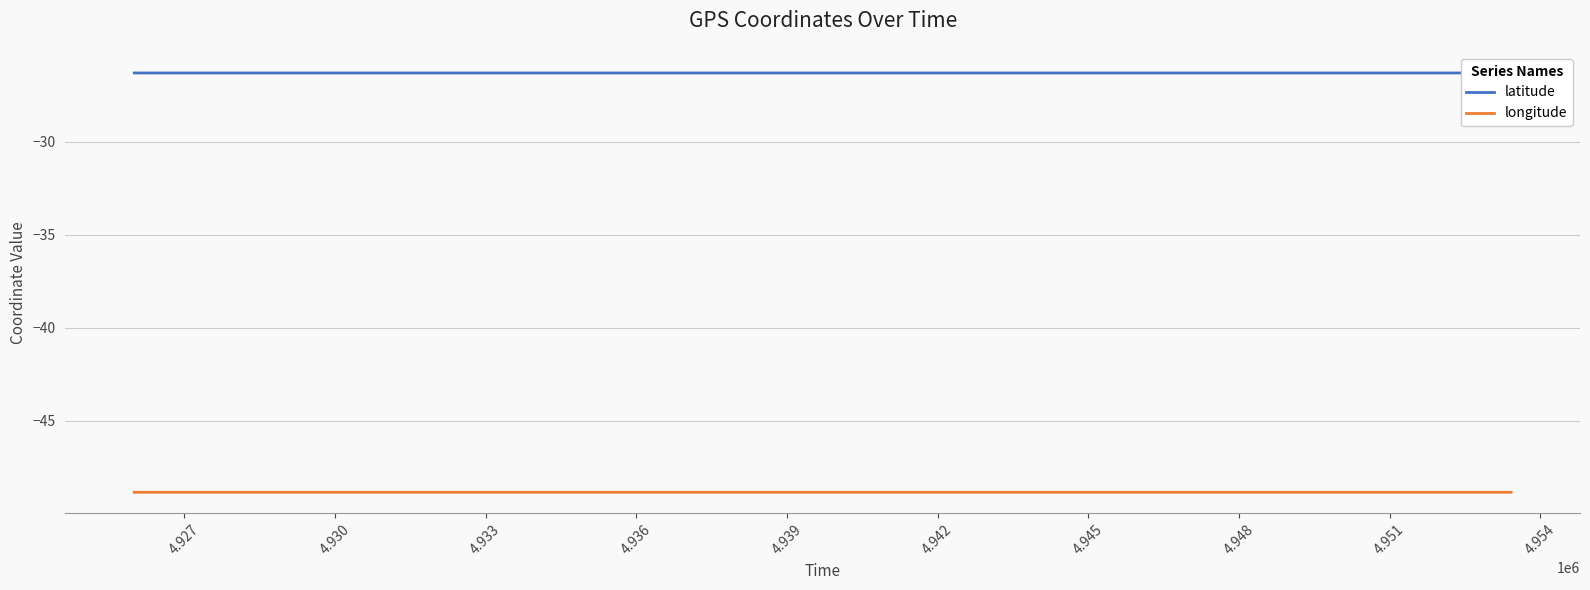

True or false: latitude and longitude cross at least once.

False